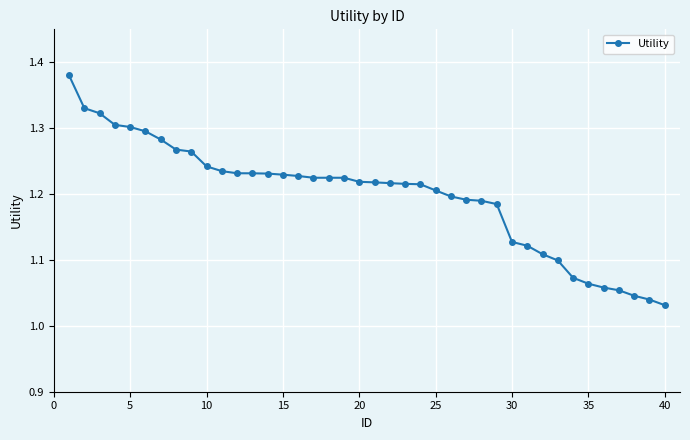

What is the difference between the maximum and minimum values?

0.3